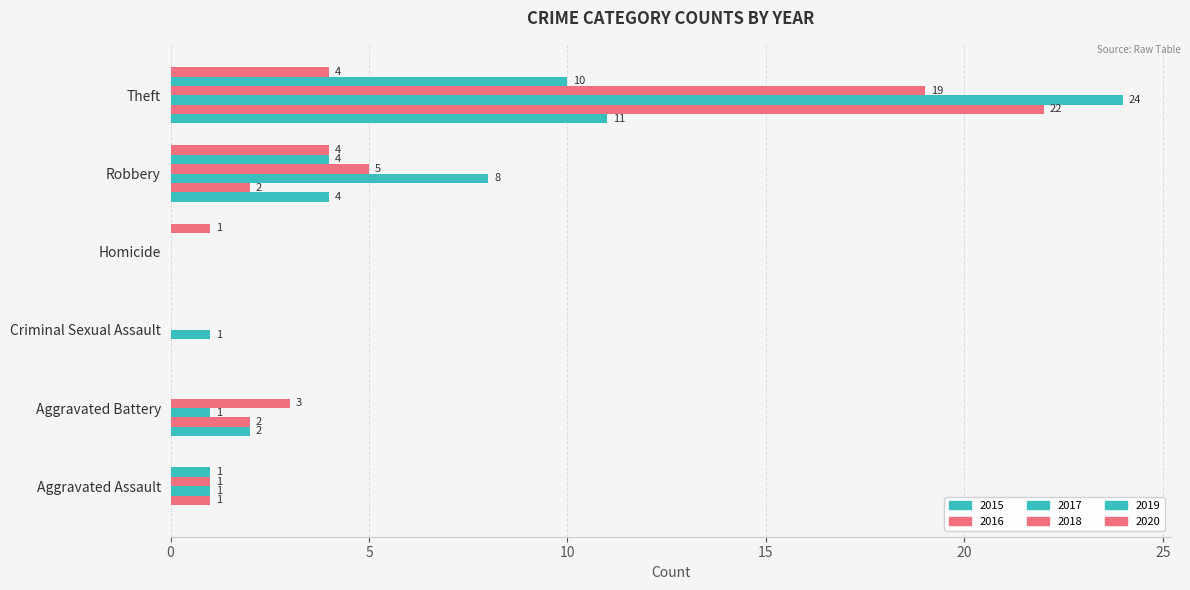

Count the number of categories in the chart.

6